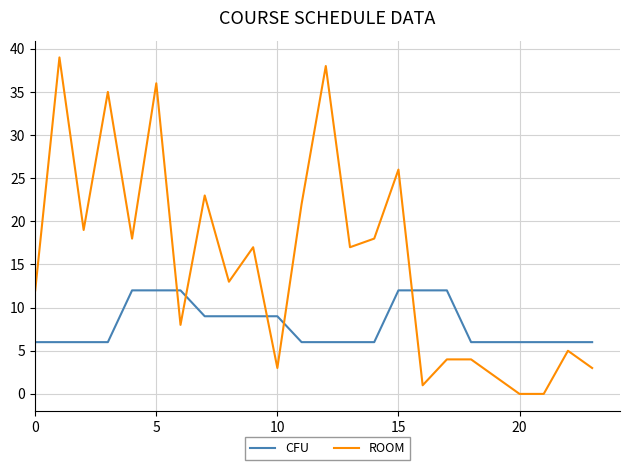

How many times do CFU and ROOM cross each other?

5